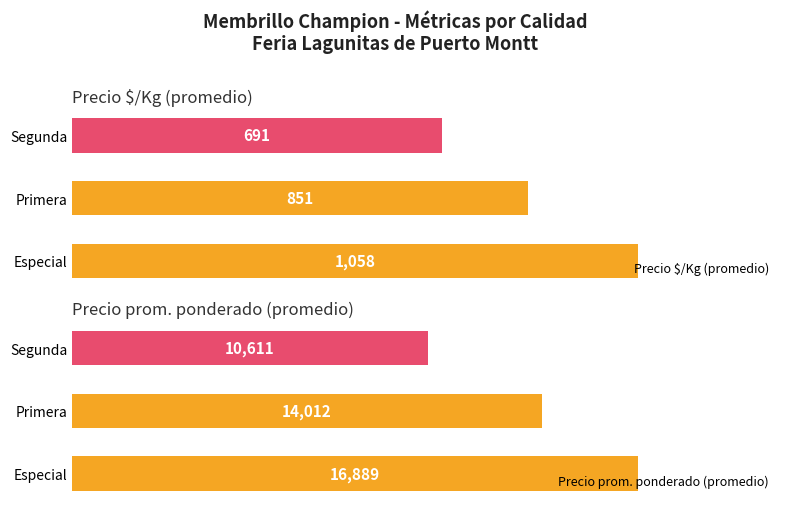

Which series has the widest spread of values?

Precio prom. ponderado (promedio)